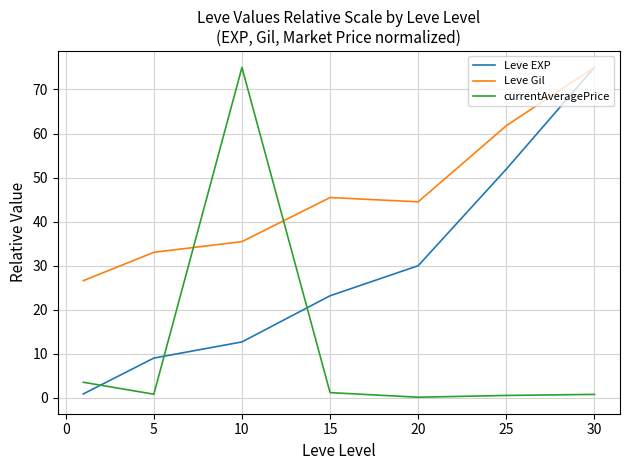

Which series has the largest total across all categories?

Leve Gil